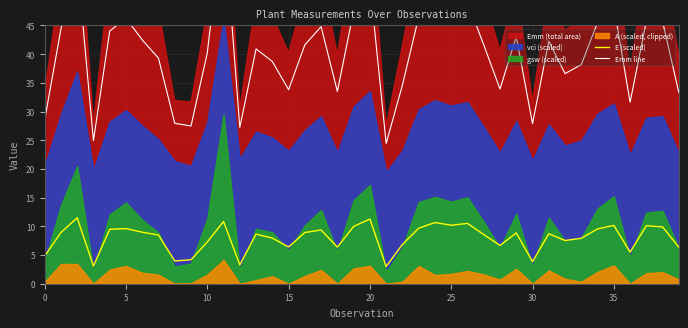

Which series has the widest spread of values?

Emm line